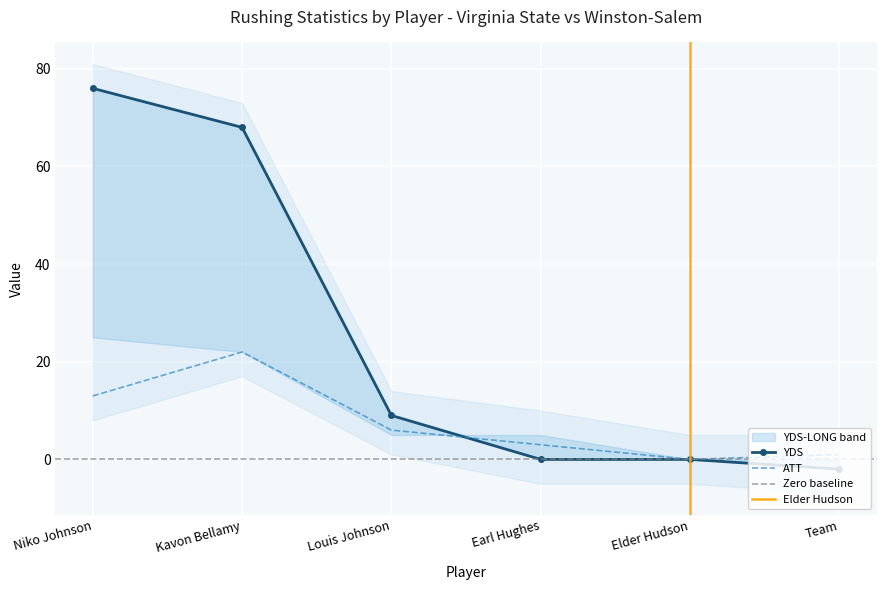

Between which two adjacent categories do YDS and ATT first intersect?

Louis Johnson and Earl Hughes